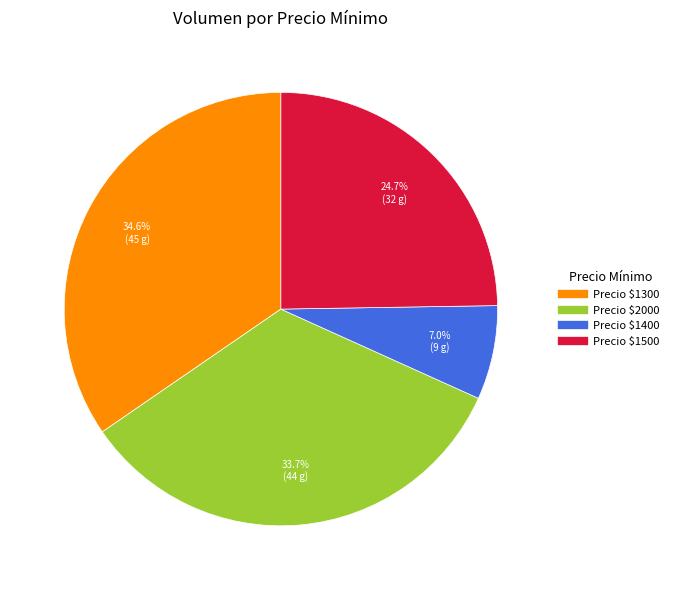

Is there a majority slice in this chart?

No